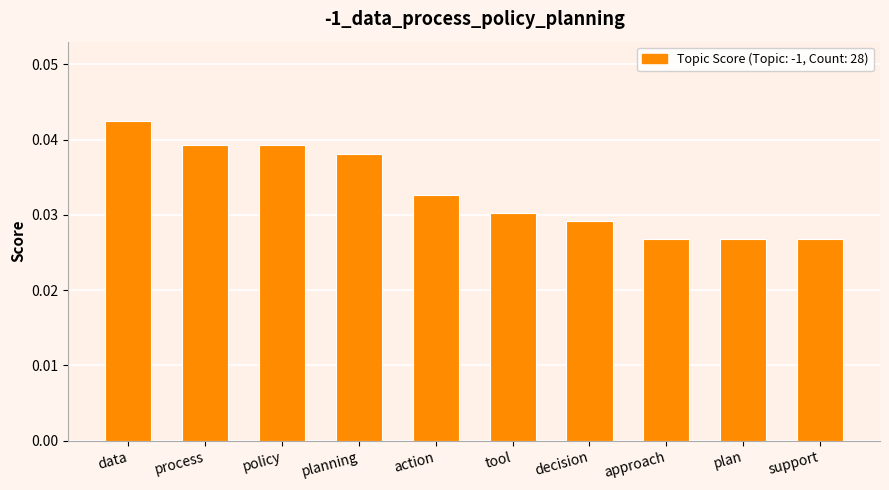

What is the label of the 4th bar from the left?

planning